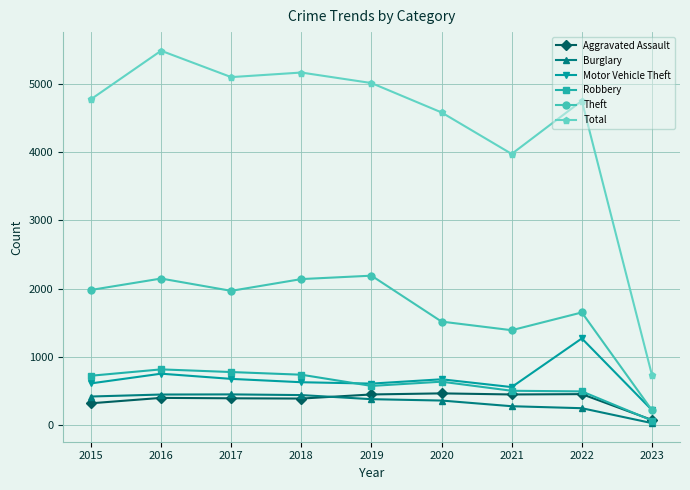

What is the average value of the Robbery series?

595